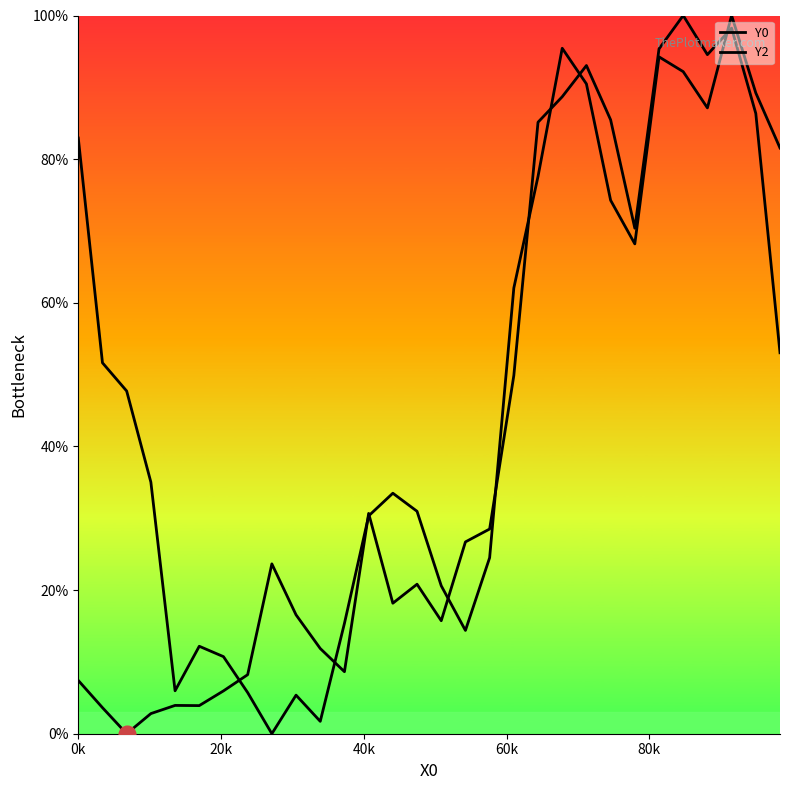

How many series are shown in this chart?

2